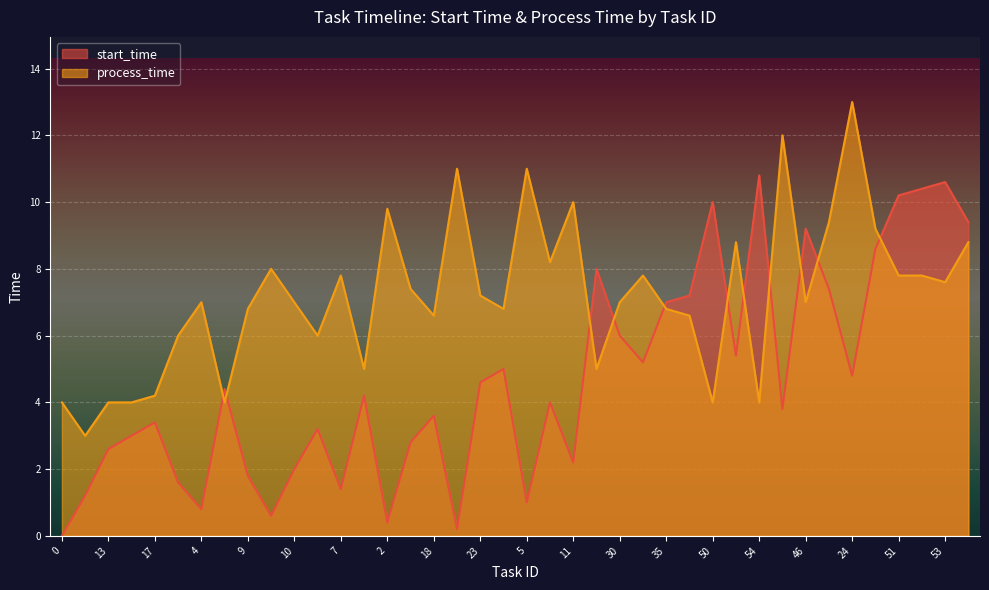

How many times do process_time and start_time cross each other?

11